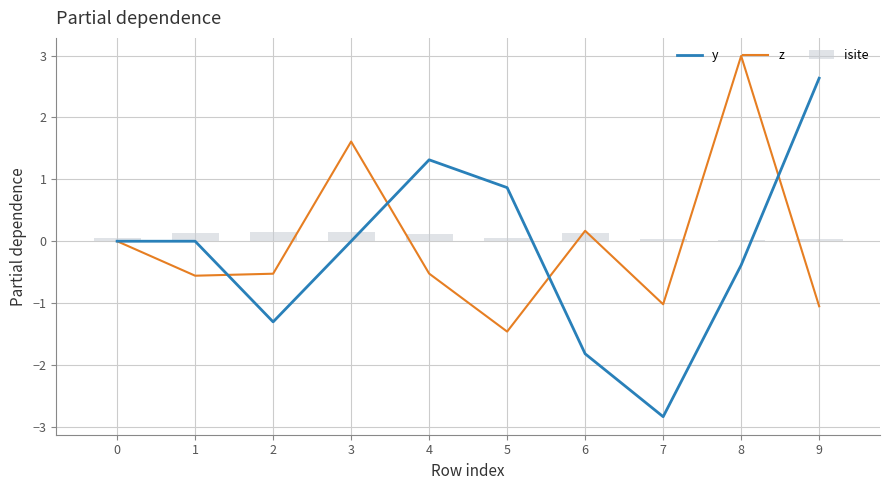

Reading right to left, extract all data points from this chart.

y: 9=2.6	8=-0.4	7=-2.8	6=-1.8	5=0.9	4=1.3	3=-0.0	2=-1.3	1=0.0	0=0.0
z: 9=-1.1	8=3.0	7=-1.0	6=0.2	5=-1.5	4=-0.5	3=1.6	2=-0.5	1=-0.6	0=0.0
isite: 9=0.0	8=0.0	7=0.0	6=0.1	5=0.0	4=0.1	3=0.1	2=0.1	1=0.1	0=0.0